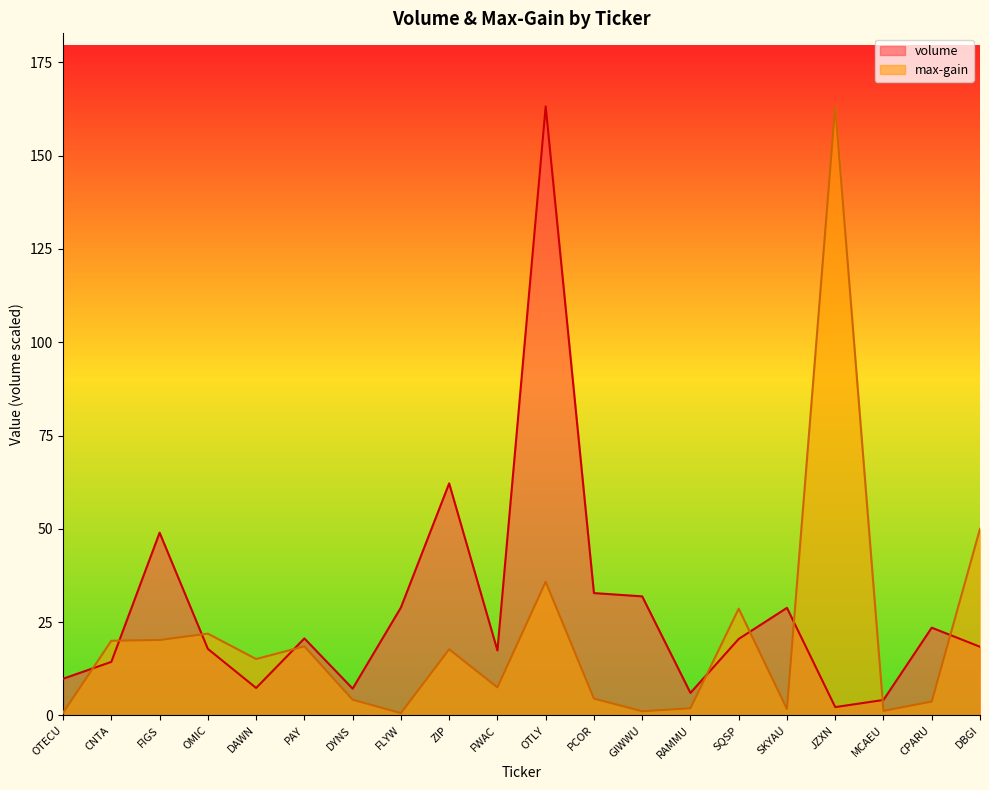

At which label is max-gain closest to 81?

DBGI